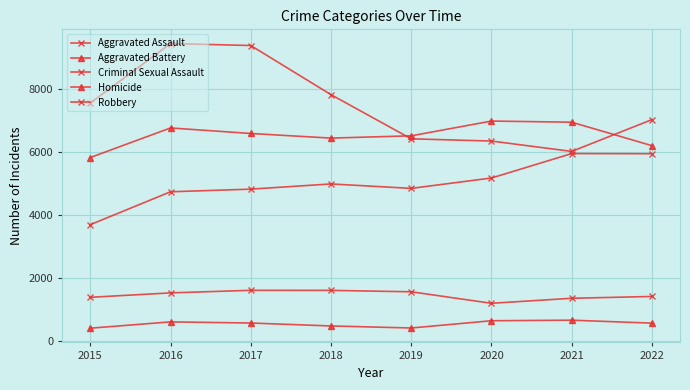

Rank the series at 2019 from lowest to highest value.

Homicide, Criminal Sexual Assault, Aggravated Assault, Robbery, Aggravated Battery